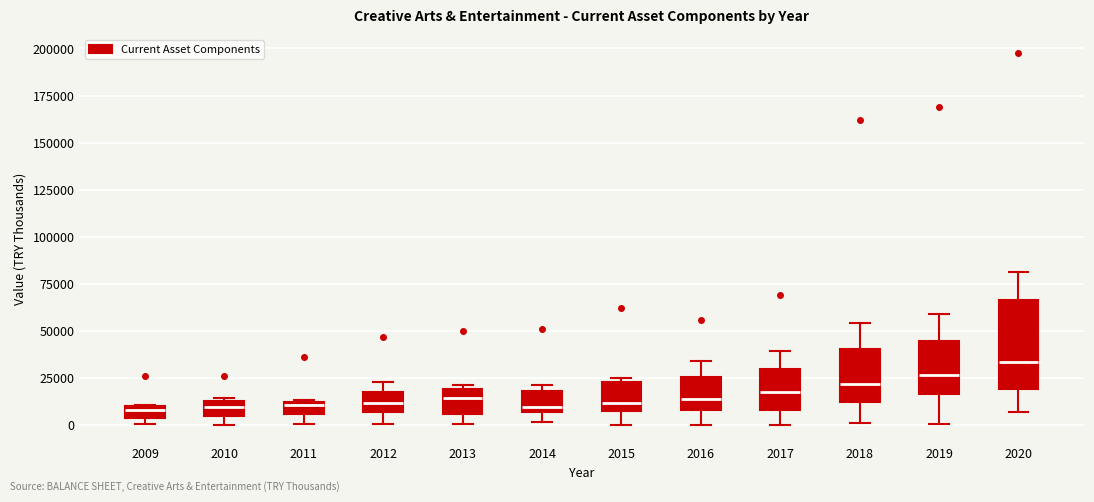

Where is the lower edge of the box at x = 2015 on the y-axis? The values are not printed on the chart, so give them approximately, as read against the axis.

5000